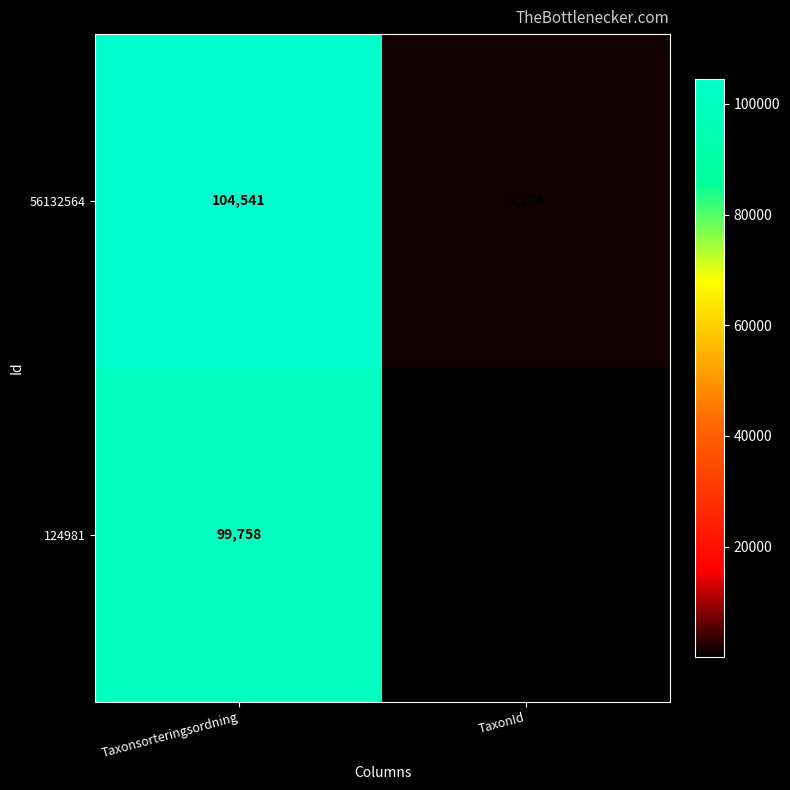

Rank the series by their average value, from highest to lowest.

56132564, 124981